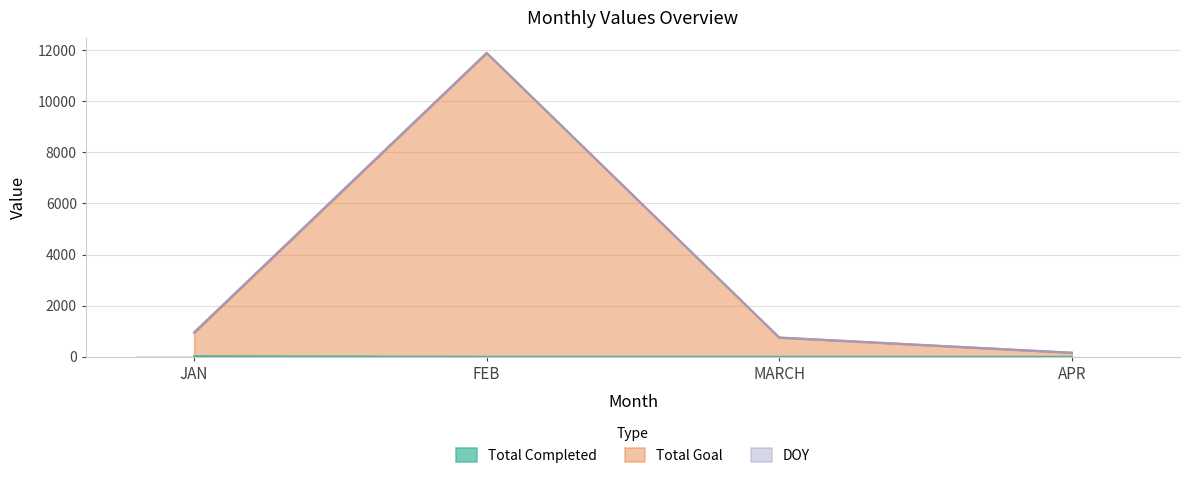

Is the value of Total Goal at JAN greater than the value of Total Completed at FEB?

Yes